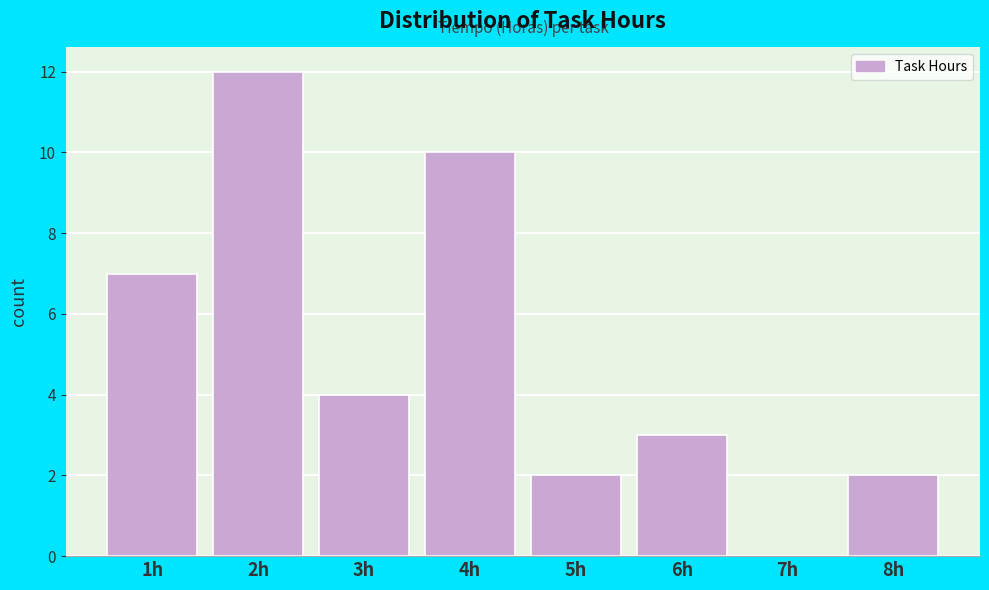

Reading left to right, transcribe this chart: for each bar, give the range it covers on the x-axis and its height. The values are not printed on the chart, so give them approximately, as read against the axis.

0.5 to 1.5: 7
1.5 to 2.5: 12
2.5 to 3.5: 4
3.5 to 4.5: 10
4.5 to 5.5: 2
5.5 to 6.5: 3
6.5 to 7.5: 0
7.5 to 8.5: 2